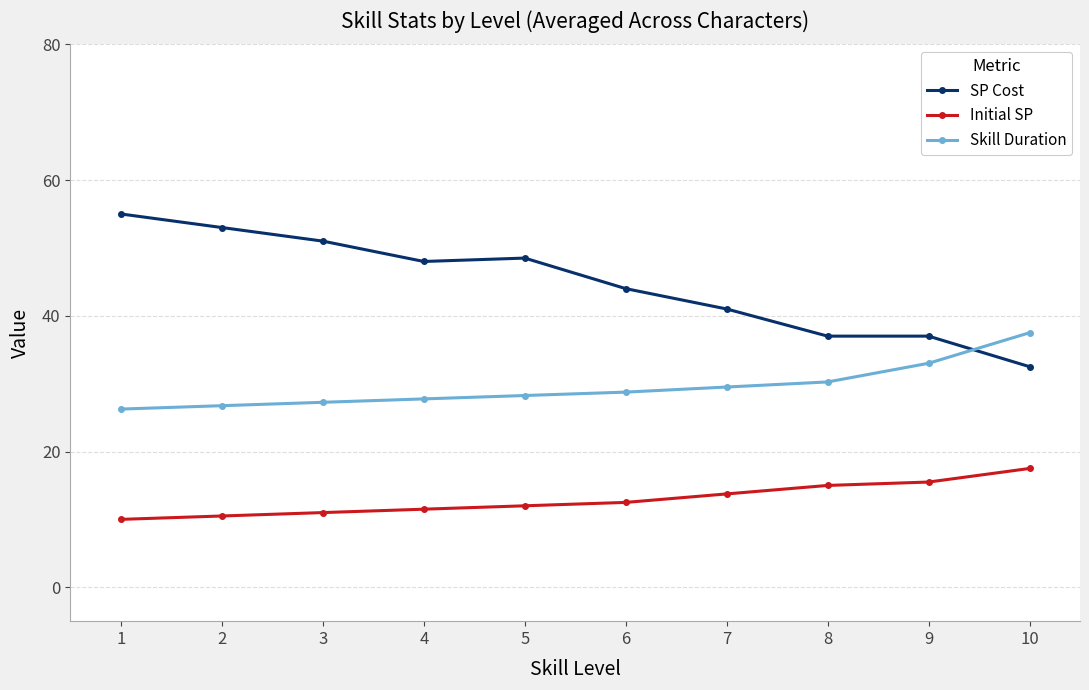

True or false: Skill Duration and Initial SP cross at least once.

False